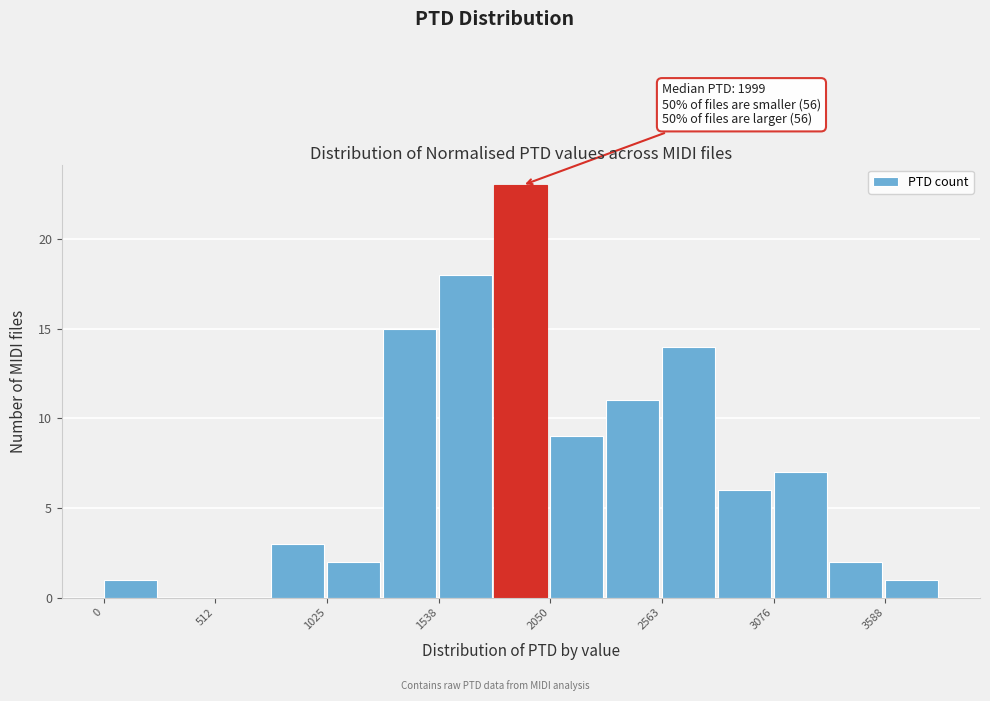

Around what value on the x-axis is the tallest bar? Give the approximate position of its centre, as read against the axis.

1900